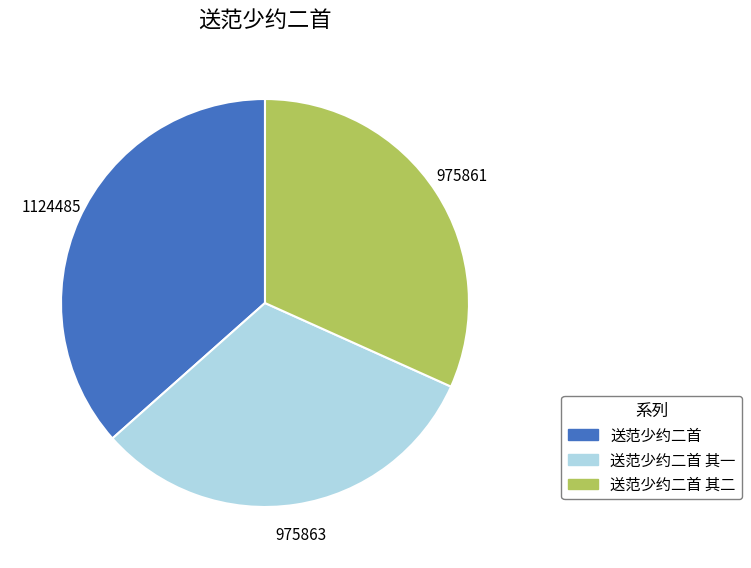

How many segments does this pie chart have?

3